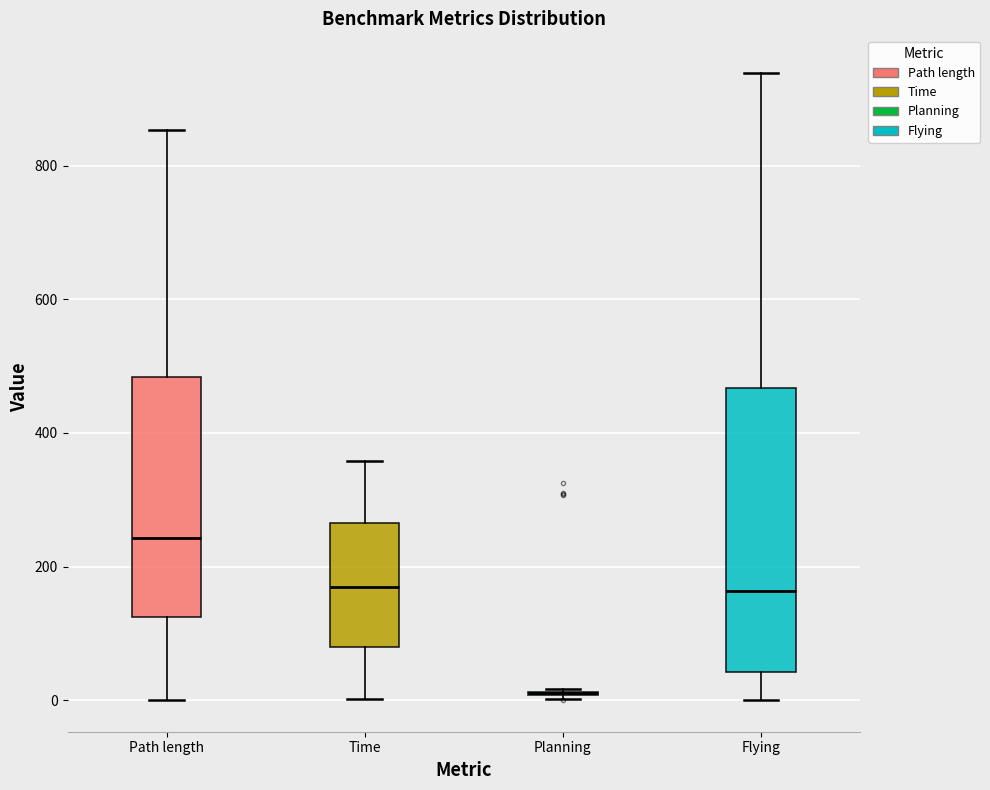

Which box is the tallest, from its lower edge to its upper edge?

Flying